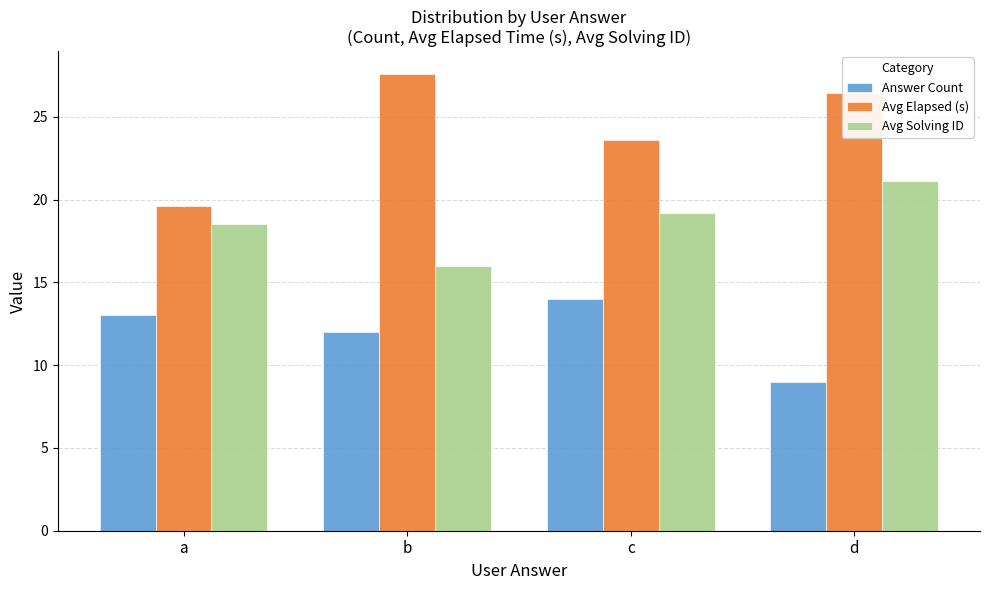

How many data points in Avg Solving ID are above 19?

2